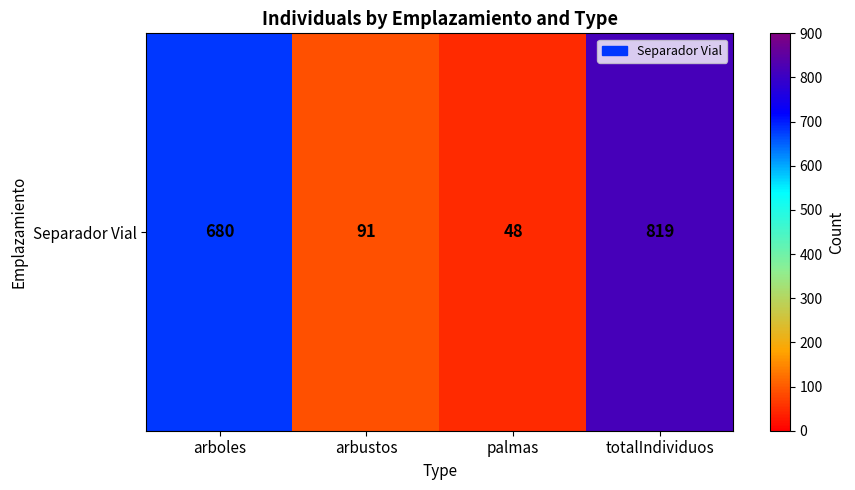

Which label corresponds to the largest value in the chart?

totalIndividuos